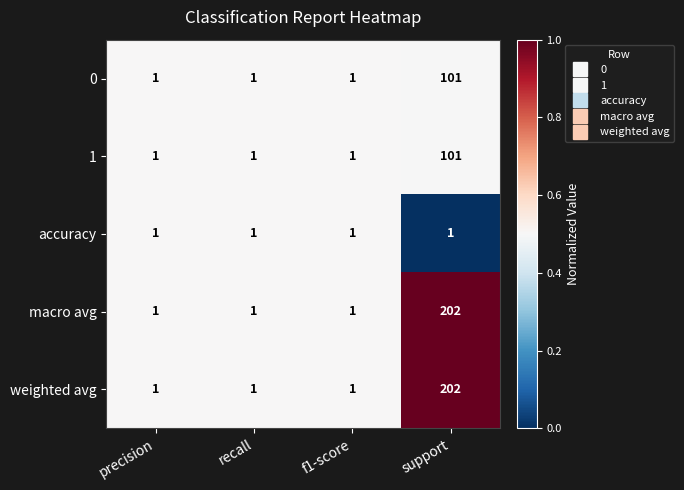

Count the number of data series in this chart.

5